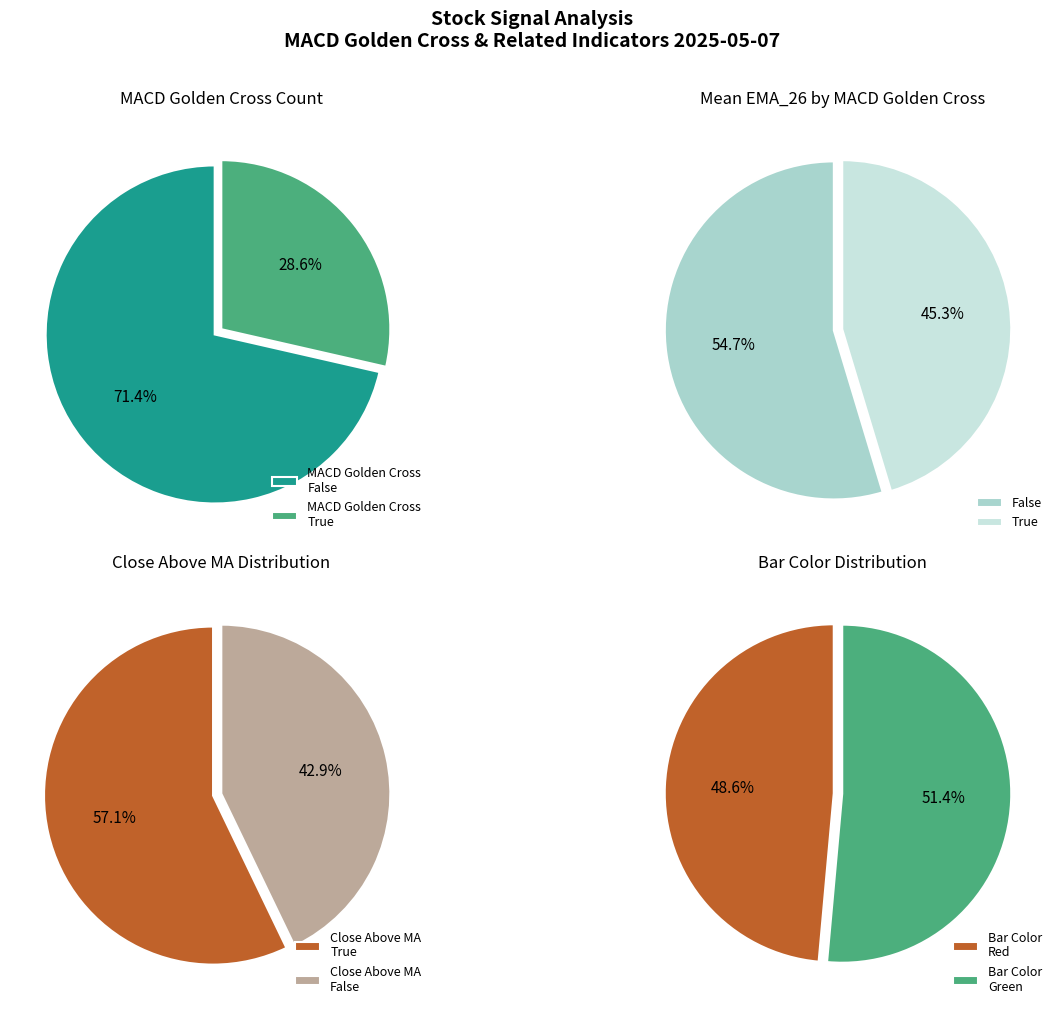

To the nearest percent, what is the average slice percentage?

50%